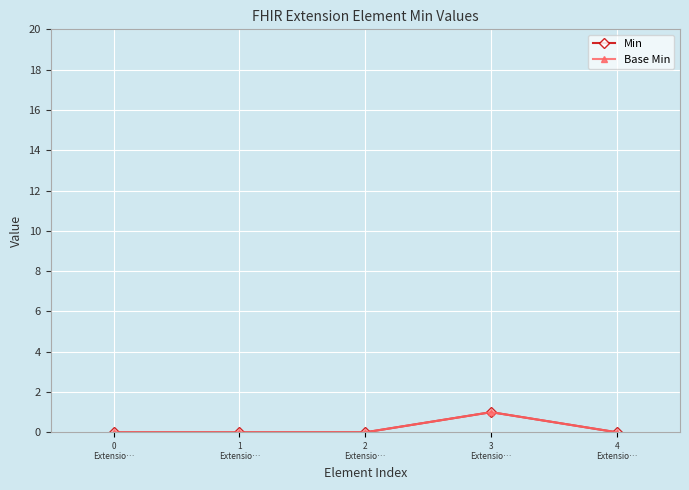

Does the chart have visible grid lines?

Yes